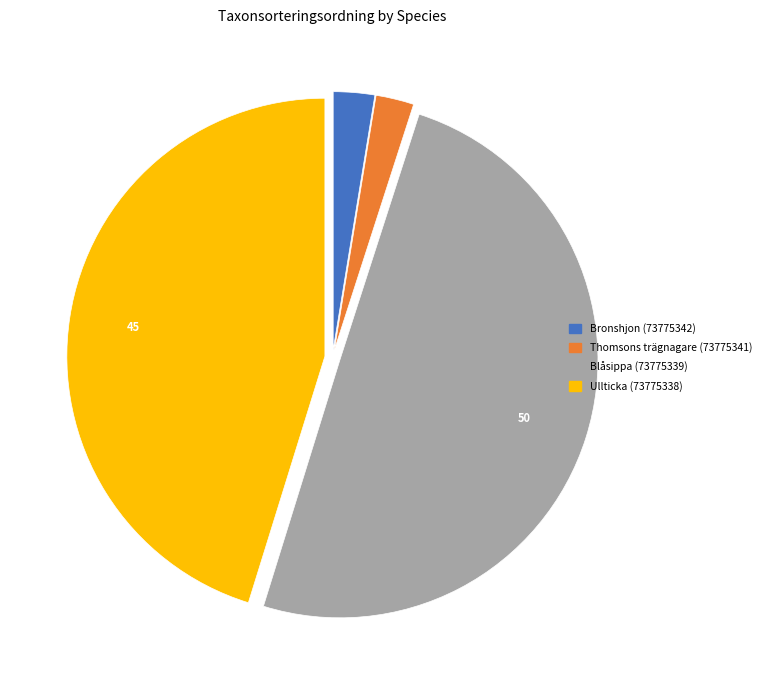

Which category has the biggest portion of the pie?

Blåsippa (73775339)